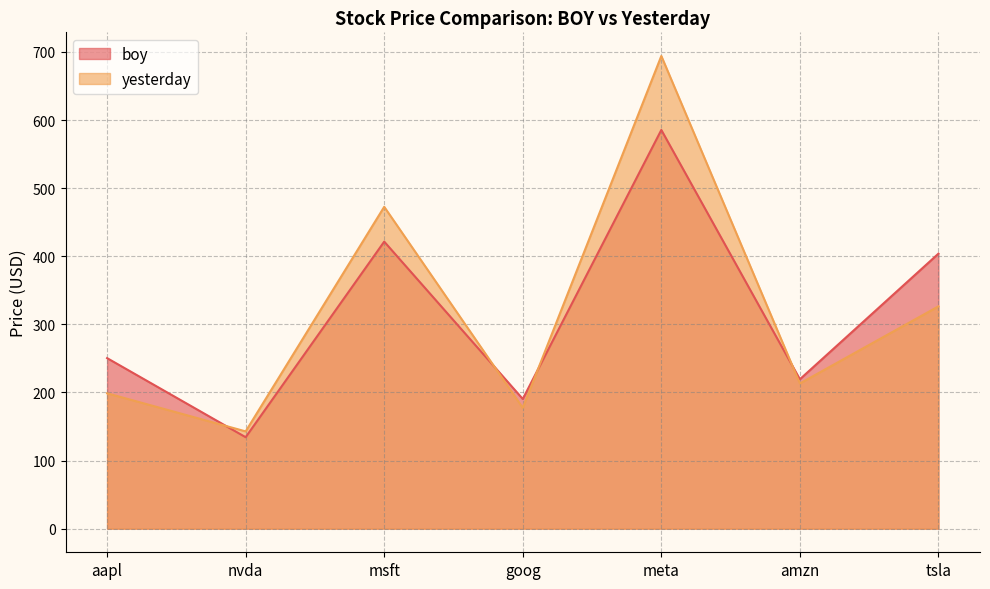

At which category does yesterday reach its first local valley?

nvda